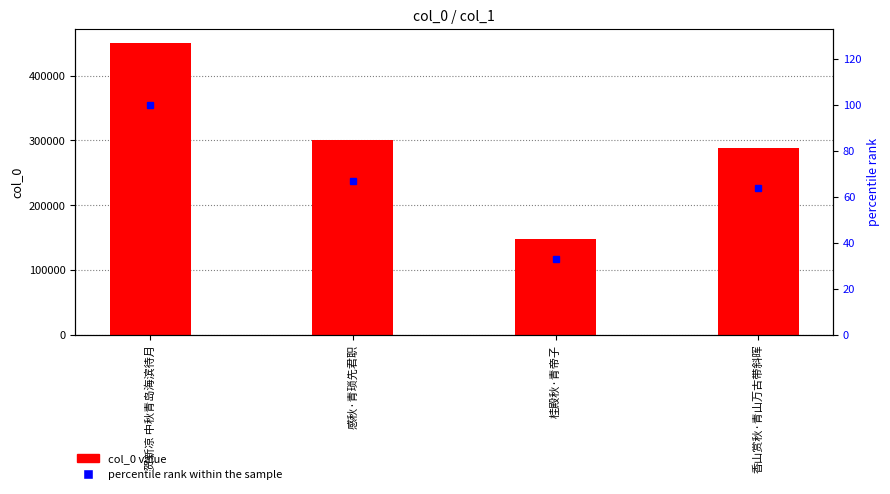

Which label corresponds to the smallest value in the chart?

桂殿秋·青帝子